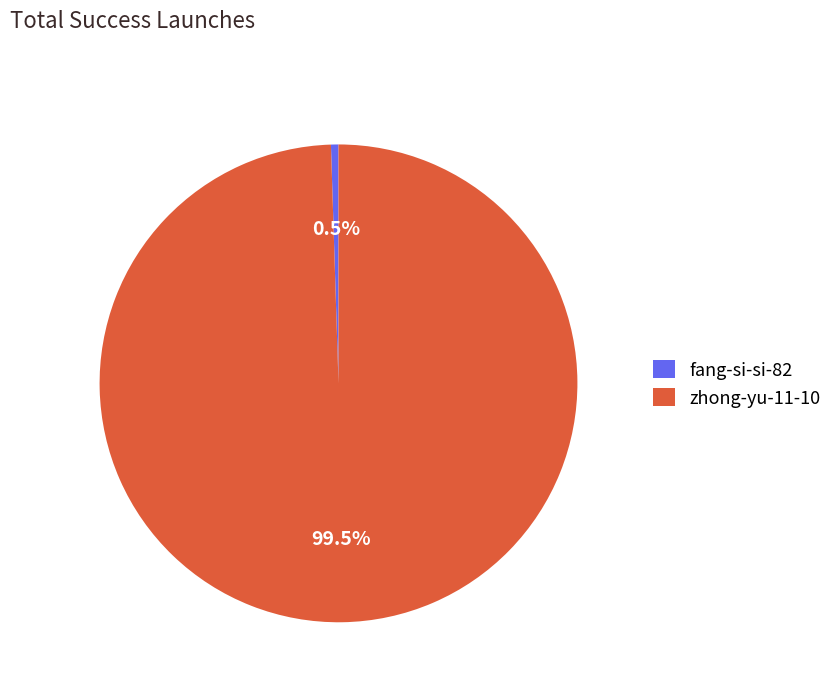

Does any single category account for the majority?

Yes